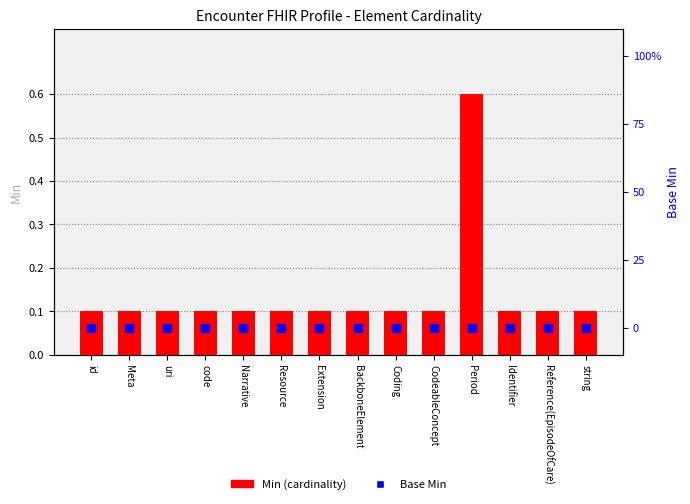

What are all the series names shown in the legend?

Min (cardinality), Base Min